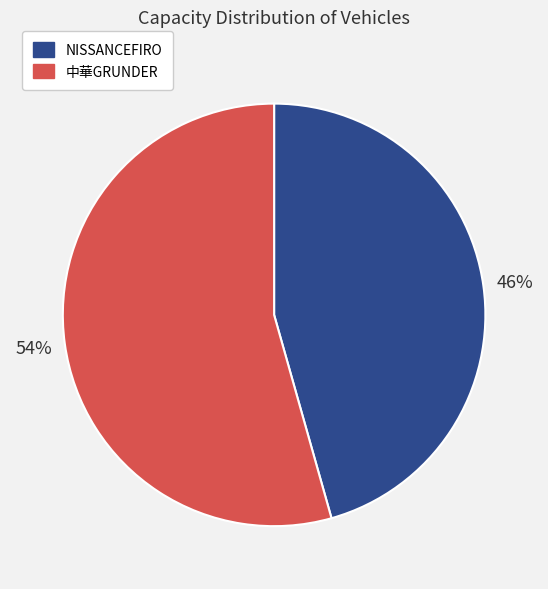

Is the sum of 中華GRUNDER and NISSANCEFIRO greater than half?

Yes